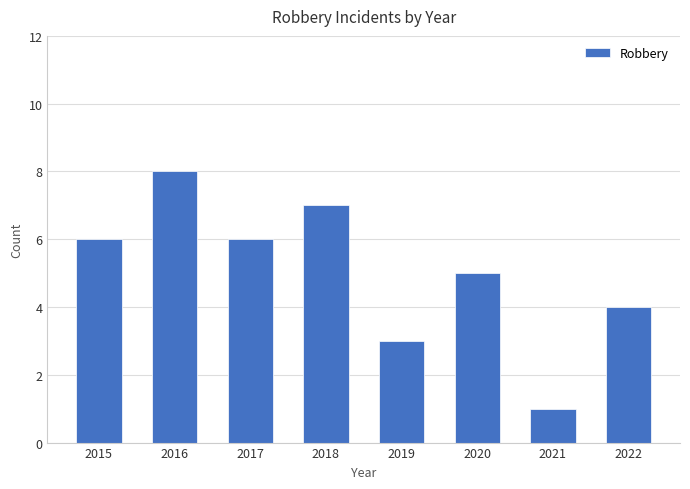

What is the change in value from 2018 to 2019?

-4